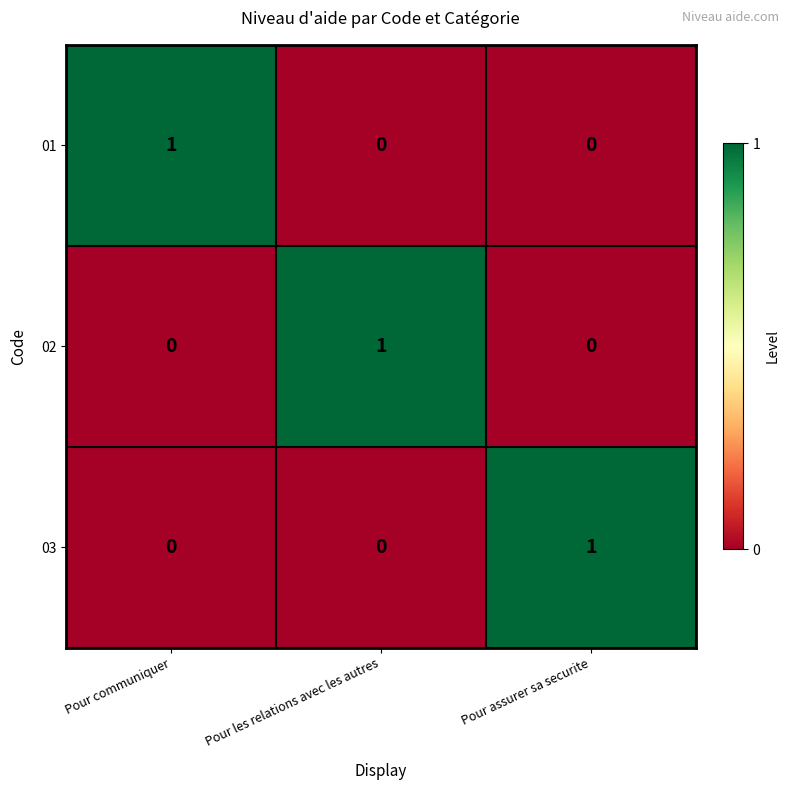

Is it true that 02 equals 0 at Pour assurer sa securite?

True